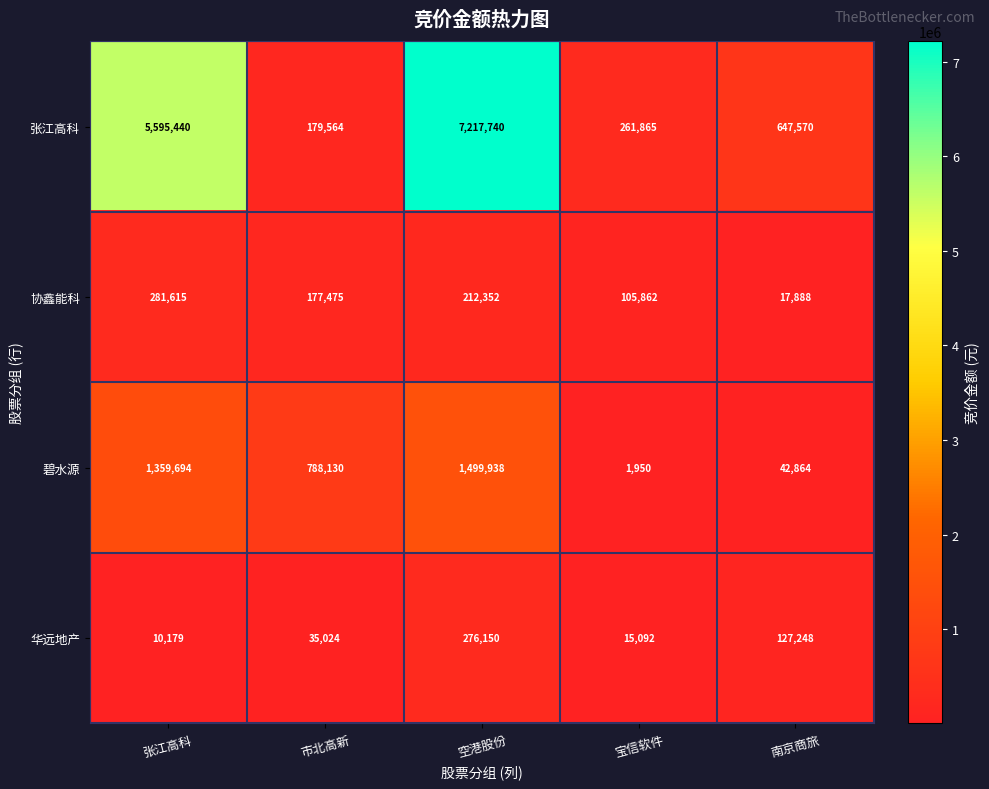

At which label does 协鑫能科 first exceed 177475?

张江高科